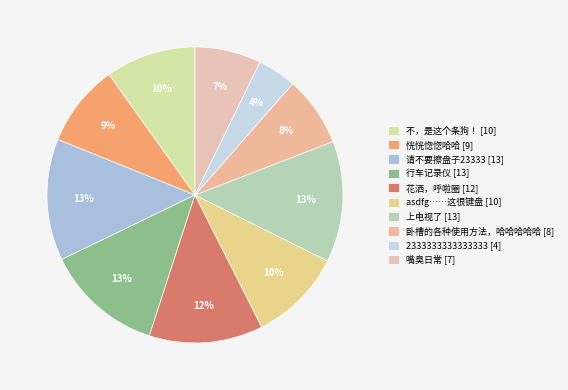

Between 嘴臭日常 and 不，是这个条狗！, which is larger?

不，是这个条狗！